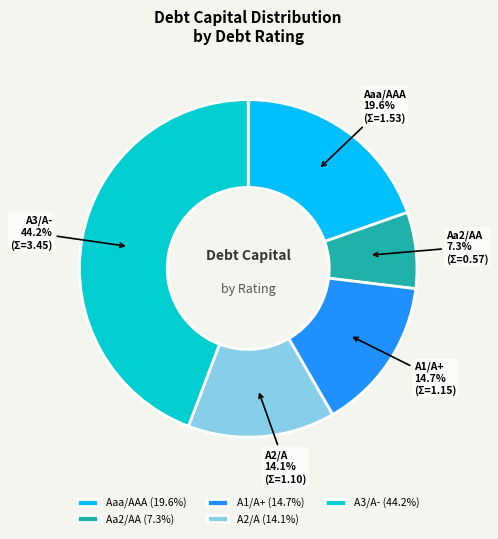

How much of the chart is everything except A1/A+?

85.3%